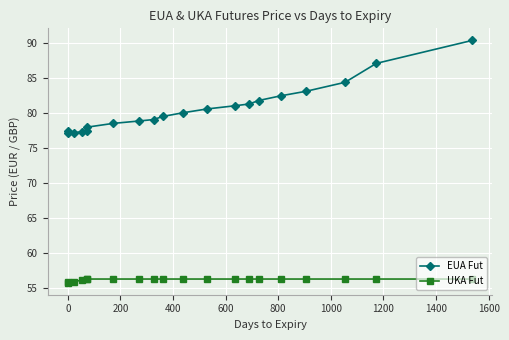

What is the sum of the UKA Fut values at 0 and 18?

112.2